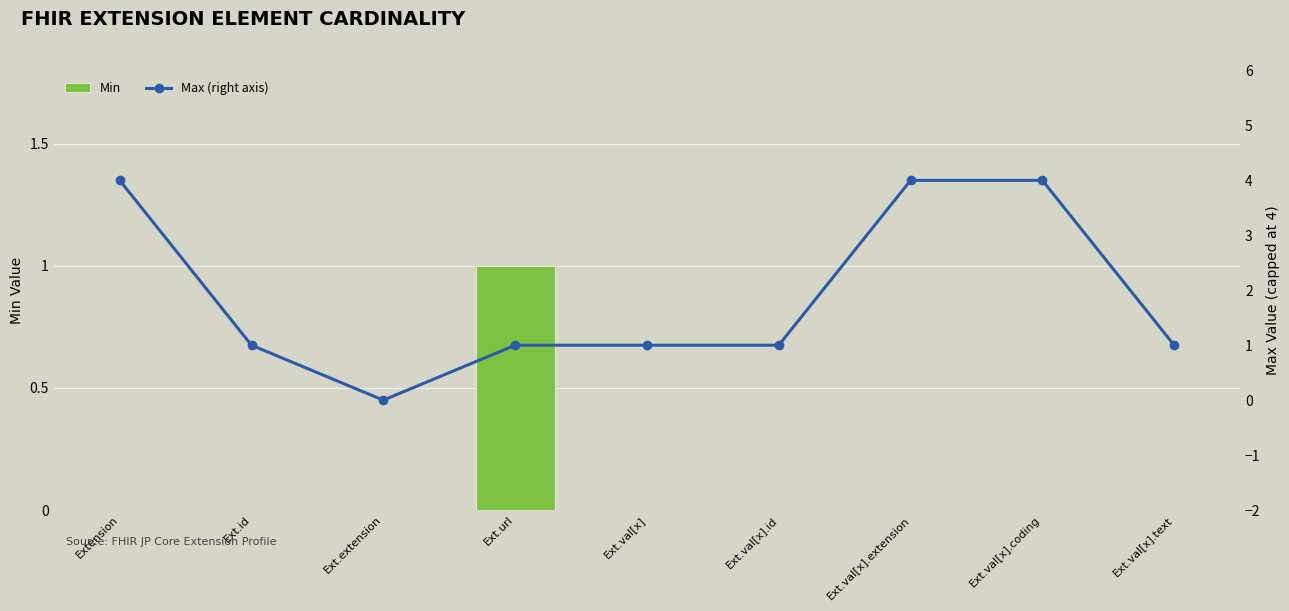

What are all the series names shown in the legend?

Min, Max (right axis)